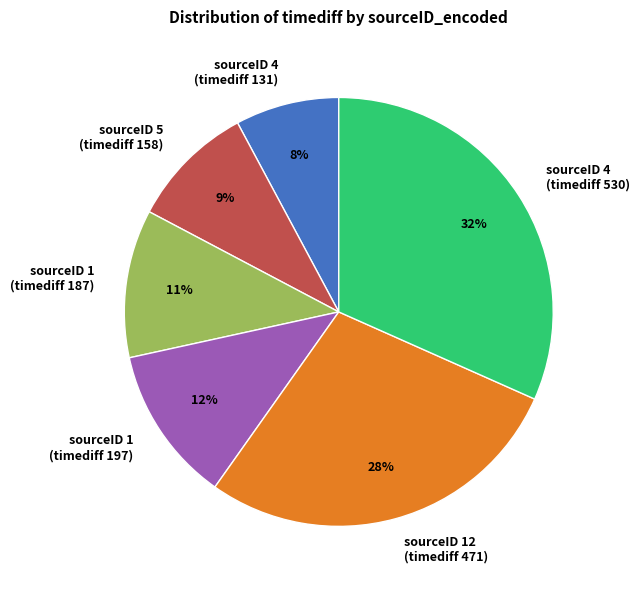

To the nearest percent, what is the average slice percentage?

17%